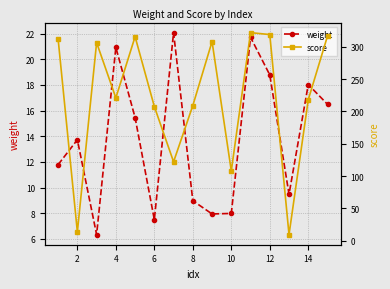

What is the sum of all score values?

3307.2